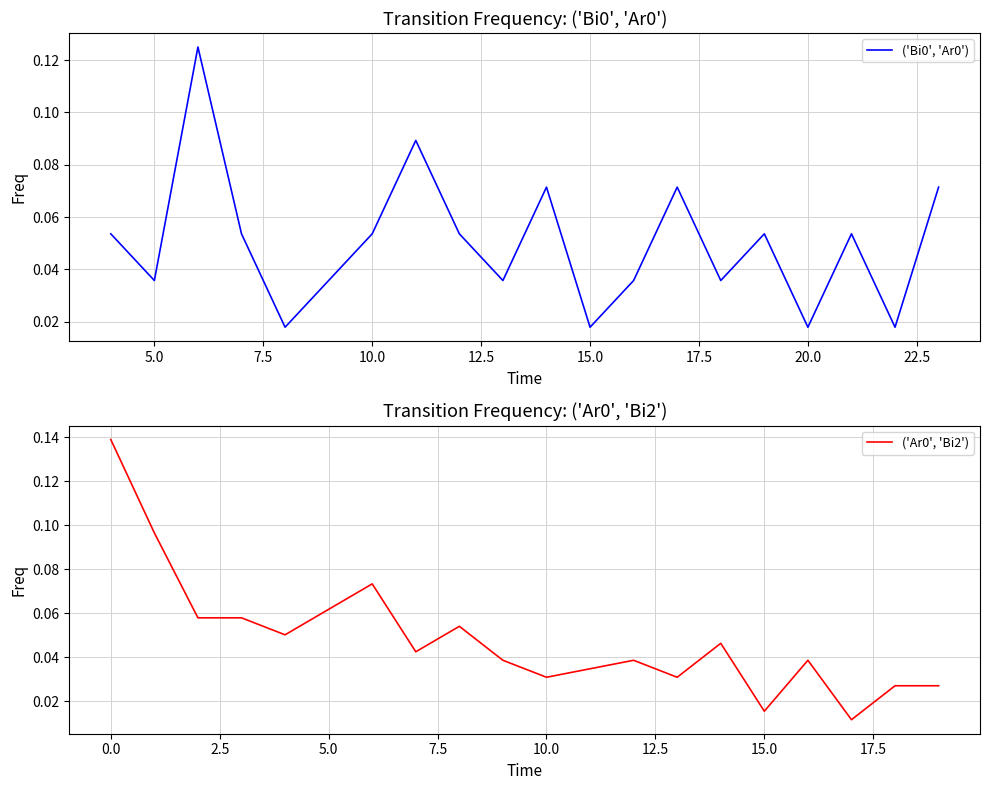

What are all the series names shown in the legend?

('Bi0', 'Ar0'), ('Ar0', 'Bi2')